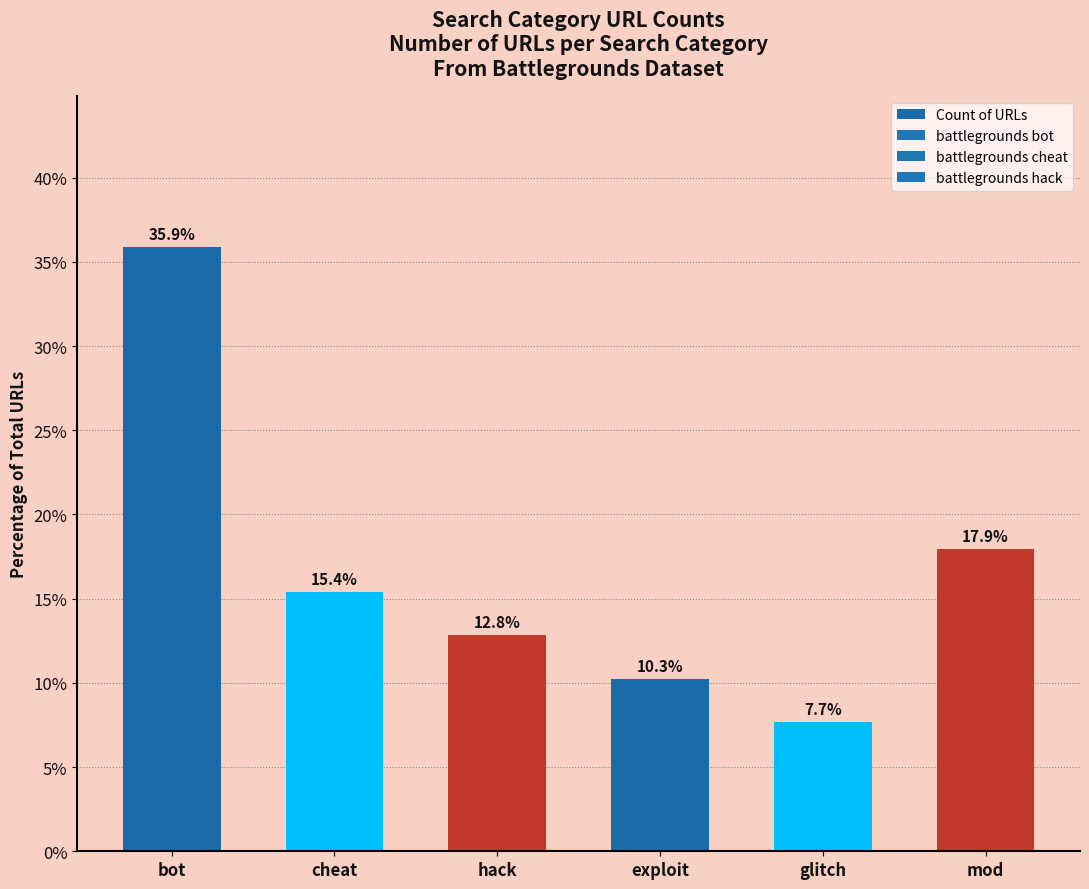

What is the smallest value displayed?

7.7